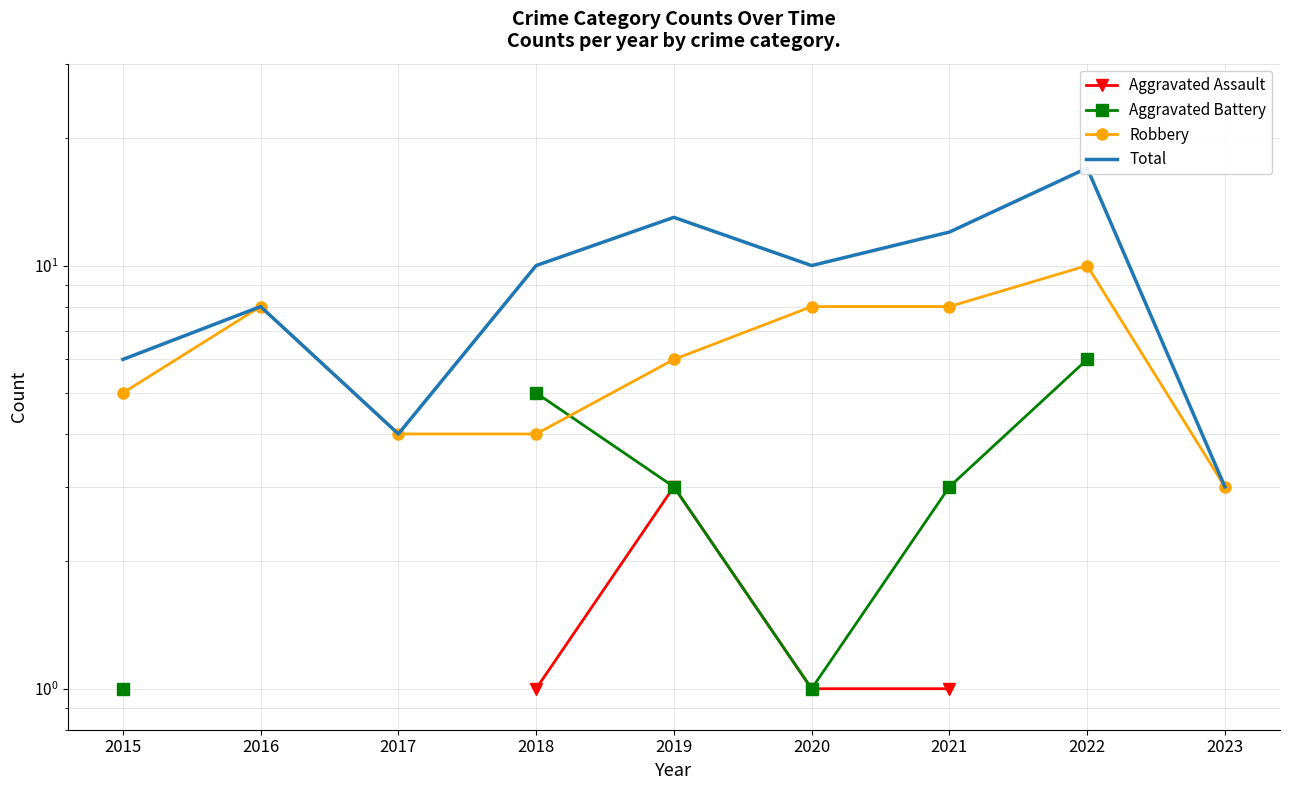

Is the value of Aggravated Assault at 2015 greater than the value of Aggravated Battery at 2020?

No